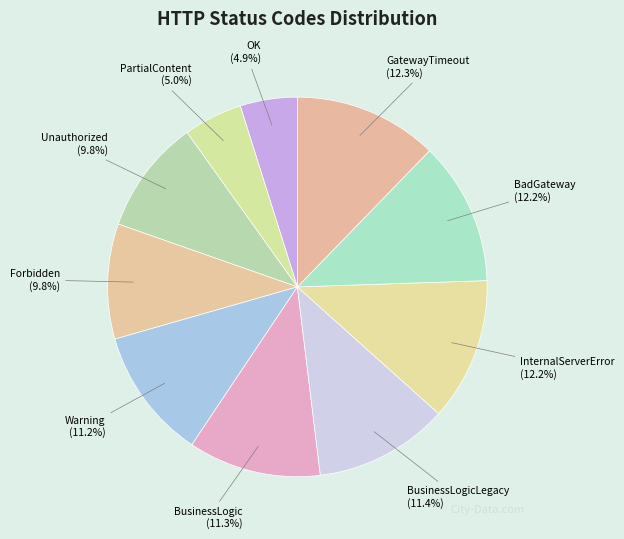

What is the ratio of the value at BusinessLogicLegacy (11.4%) to the value at BadGateway (12.2%)?

0.9